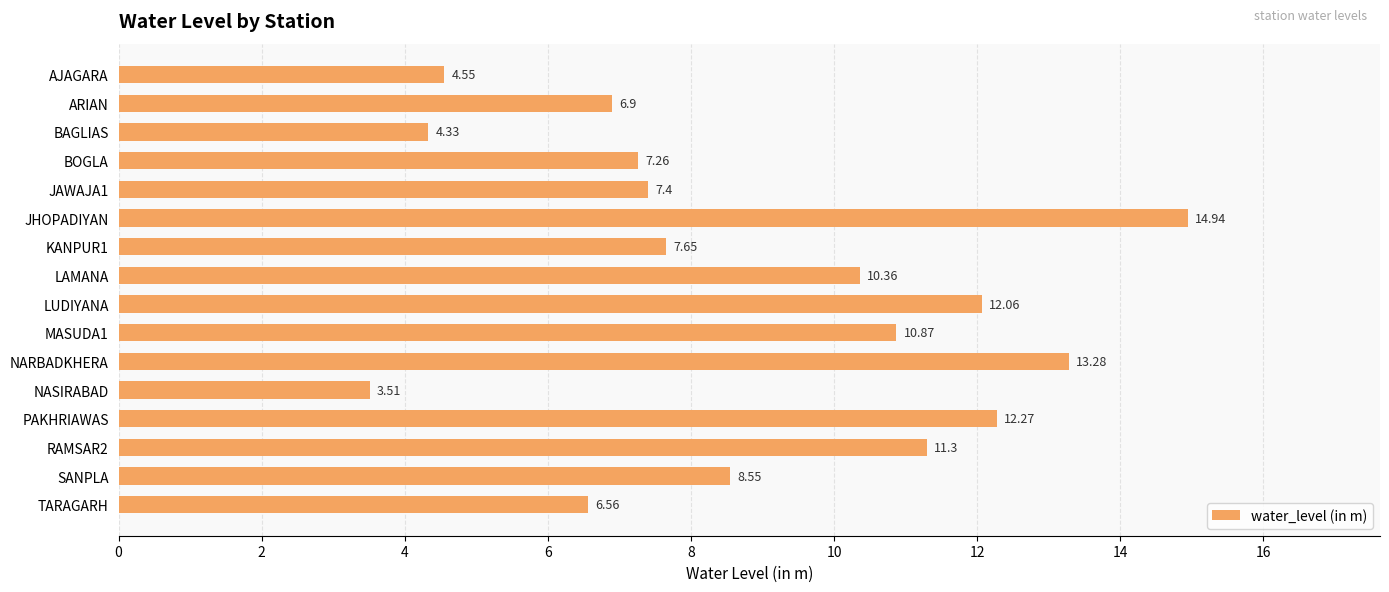

What is the sum of the values at LUDIYANA and RAMSAR2?

23.4